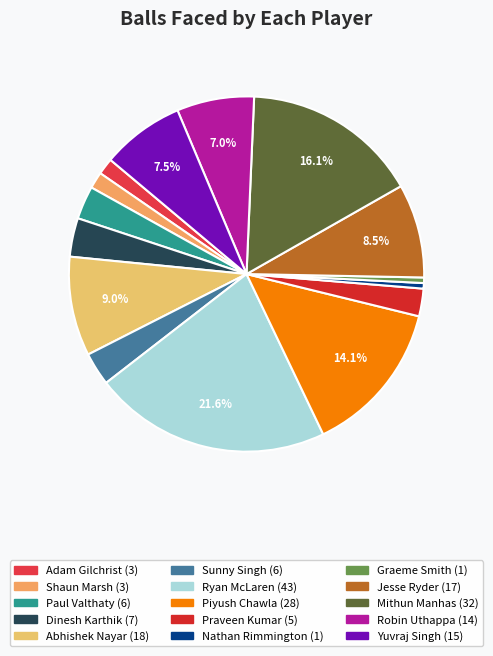

Do Paul Valthaty and Praveen Kumar together represent more than half of the pie?

No